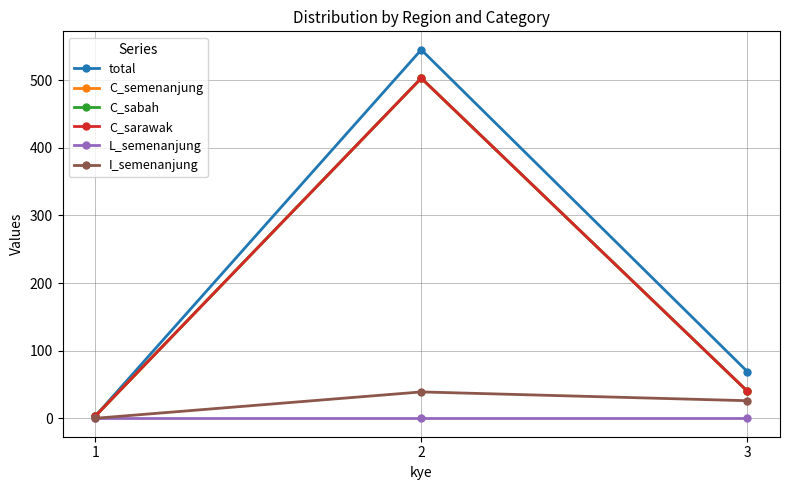

What is the difference between the maximum and second lowest values in the C_sabah series?

463